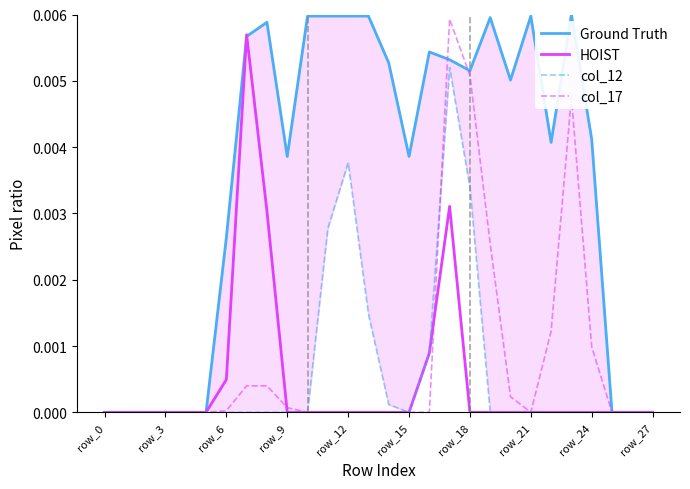

Is it true that col_12 equals 0.0 at row_27?

True